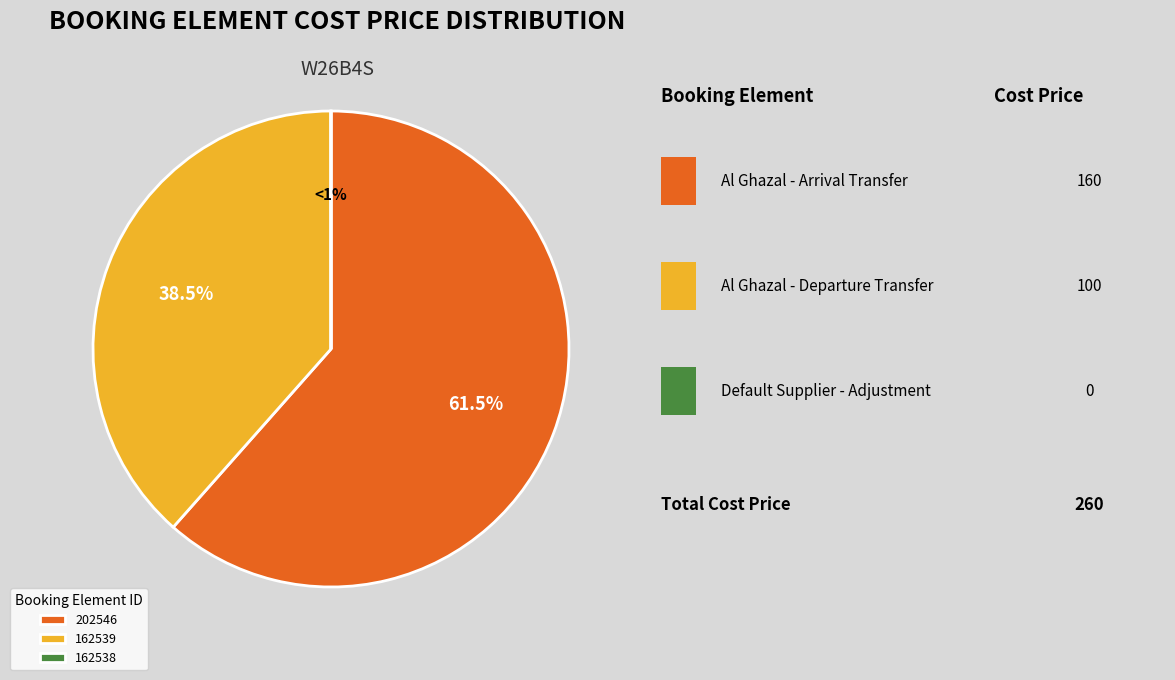

To the nearest percent, what is the difference between the 162538 and 162539 slice percentages?

38%